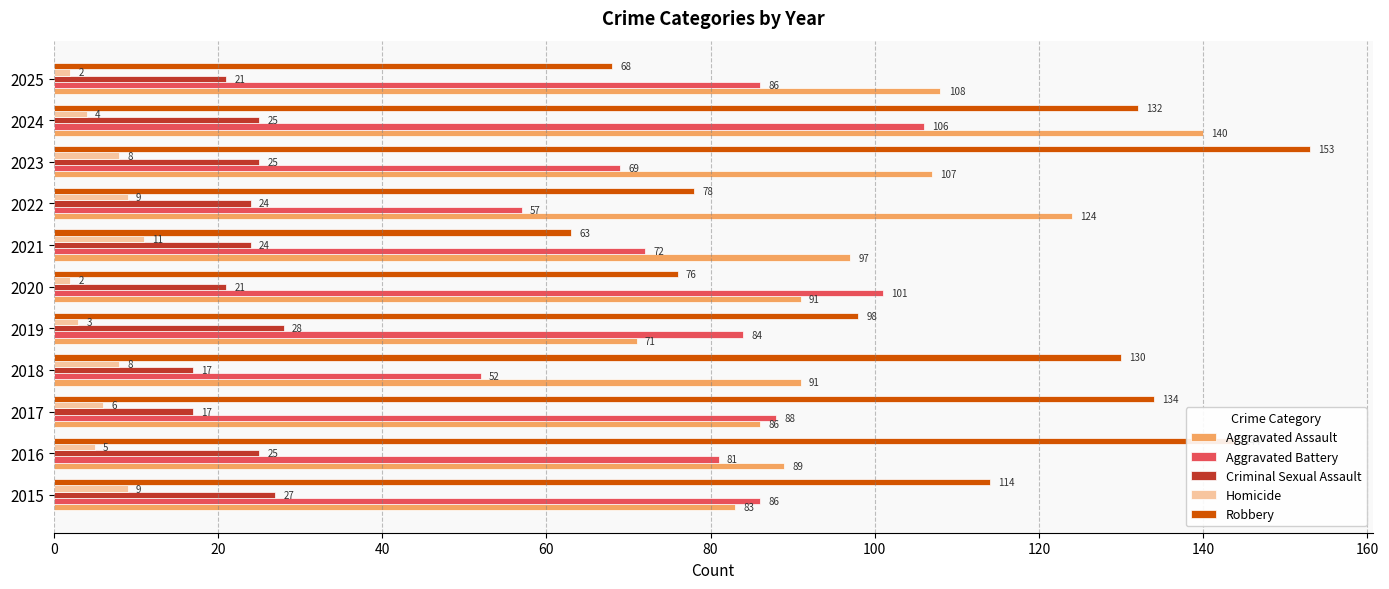

At how many categories does at least one series exceed 67?

11